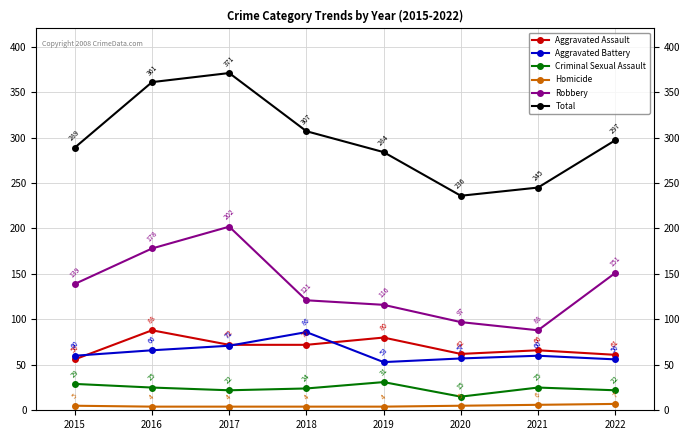

At which label is Total closest to 303?

2018